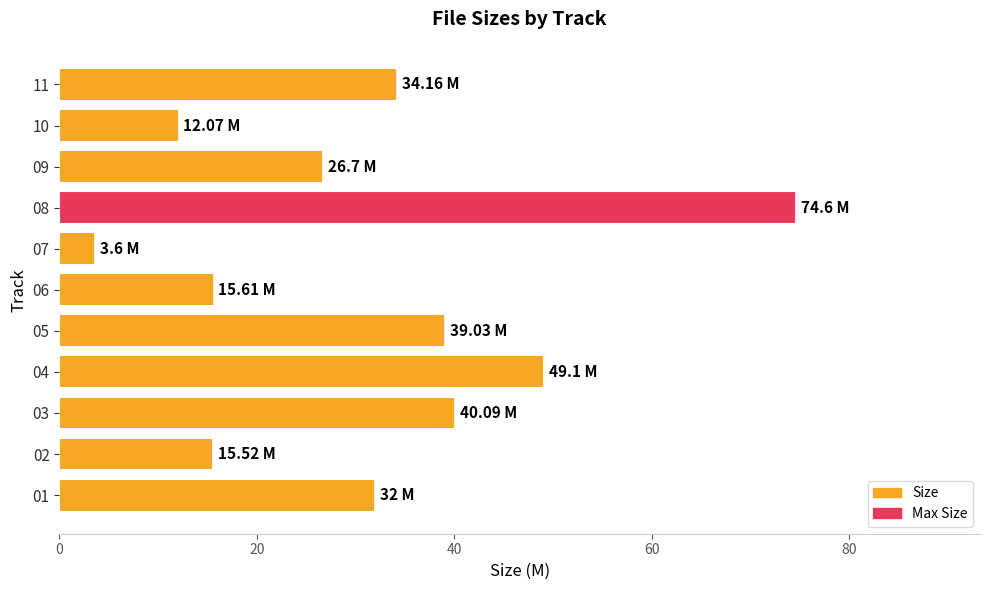

What is the change in value from 01 to 10?

-19.9